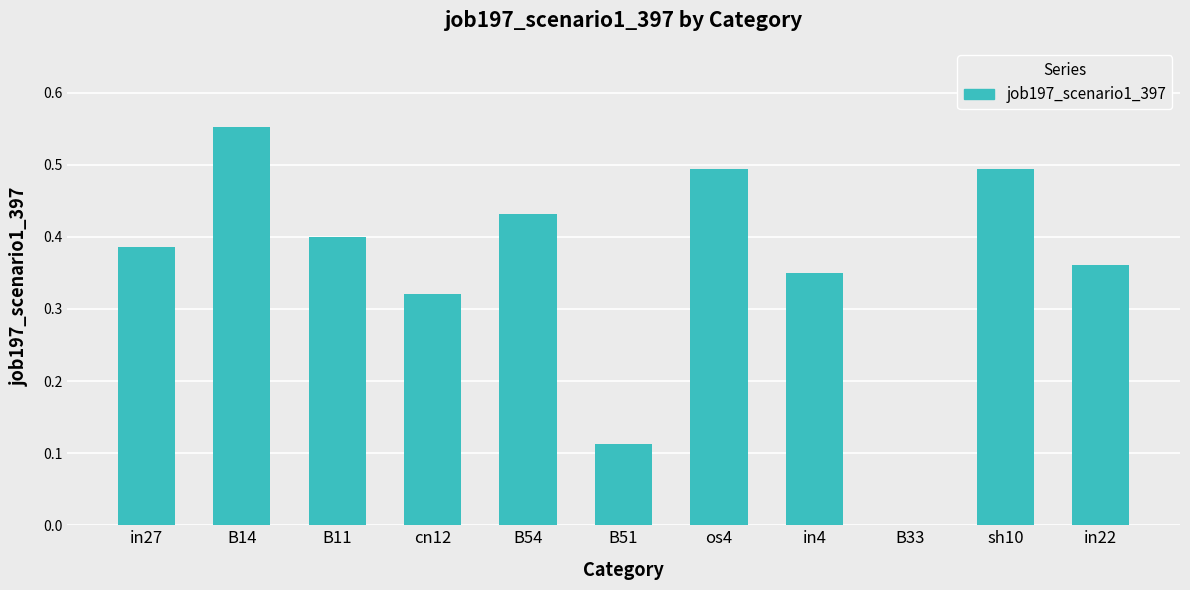

True or false: the data shows 0.9 at B14.

False